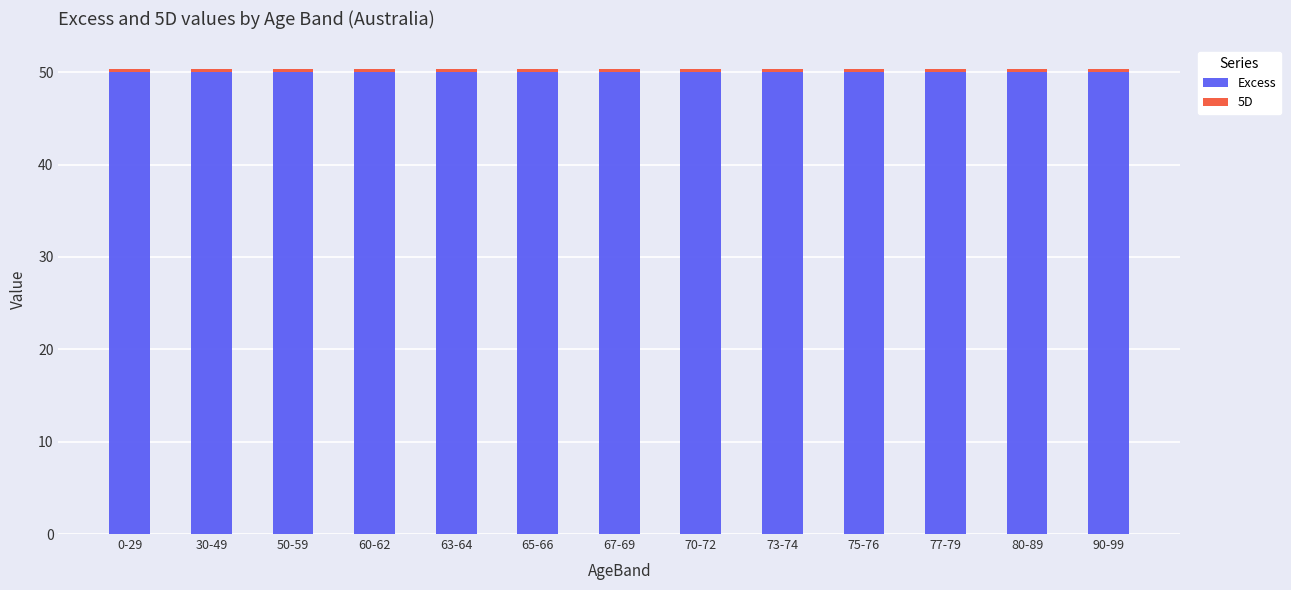

What is the sum of all Excess values?

650.0